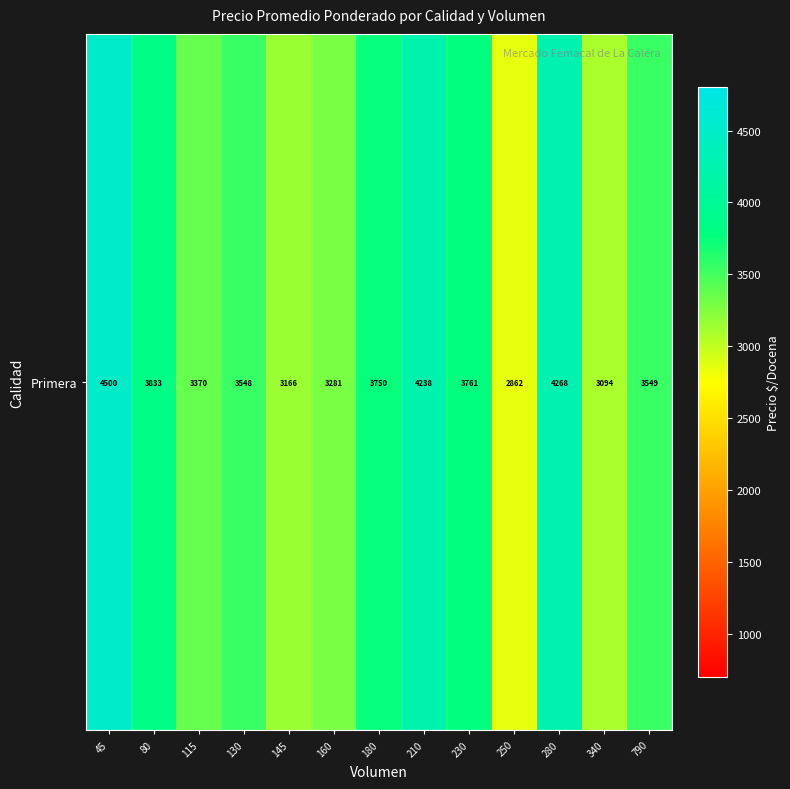

True or false: the data shows 6093 at 210.

False